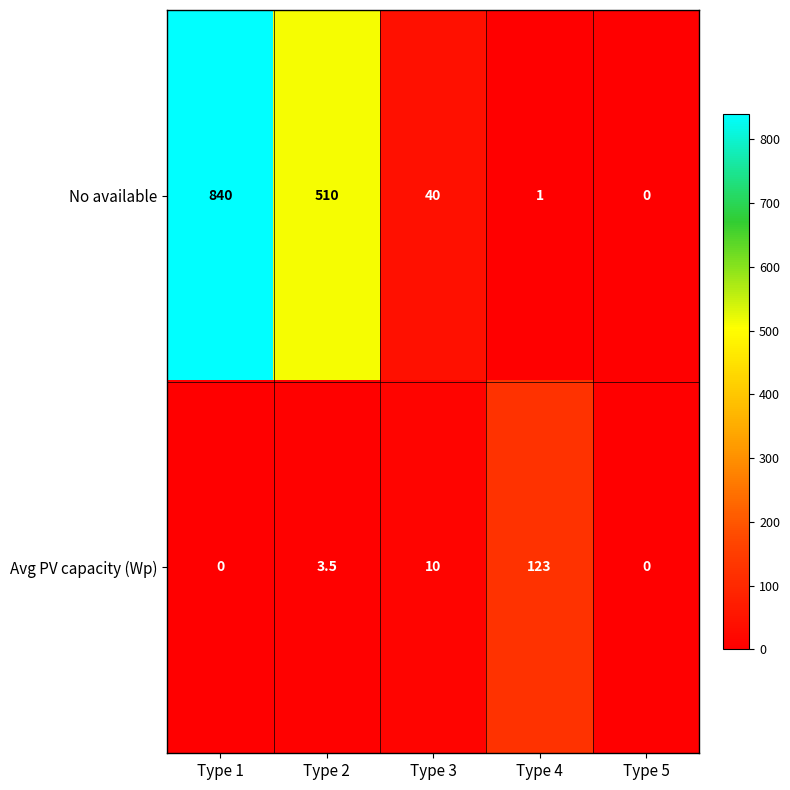

Reading left to right, transcribe all the data shown in this chart.

No available: Type 1=840.0	Type 2=510.0	Type 3=40.0	Type 4=1.0	Type 5=0.0
Avg PV capacity (Wp): Type 1=0.0	Type 2=3.5	Type 3=10.0	Type 4=123.0	Type 5=0.0